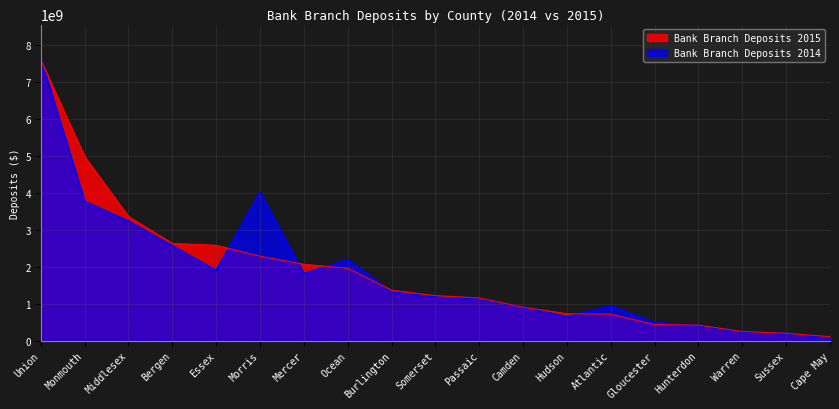

What is the greatest value displayed?

7644947000